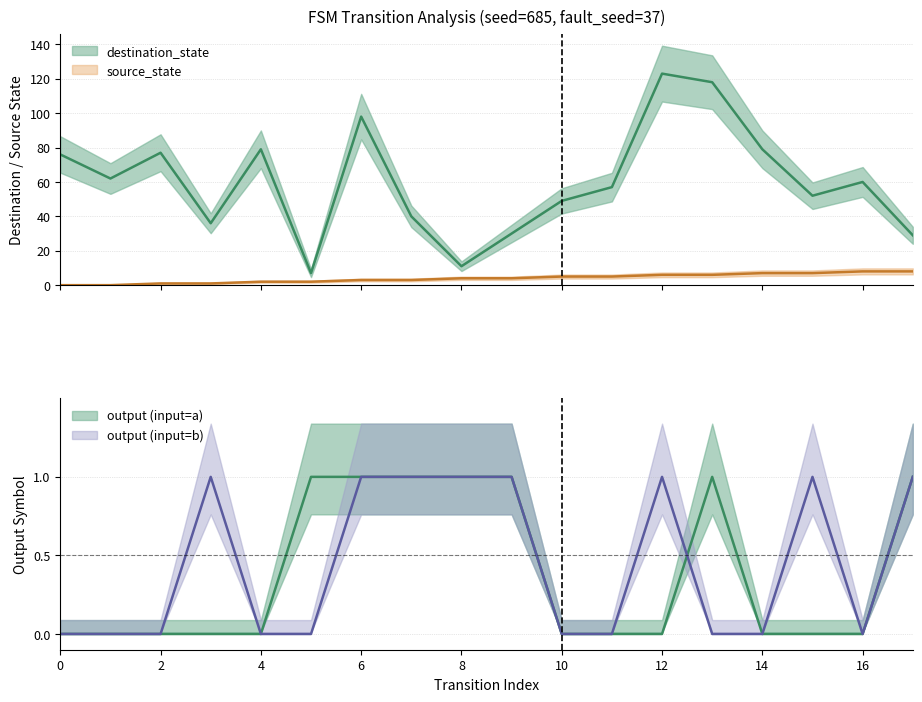

Is it true that input_symbol_b_output equals 0 at 2?

True